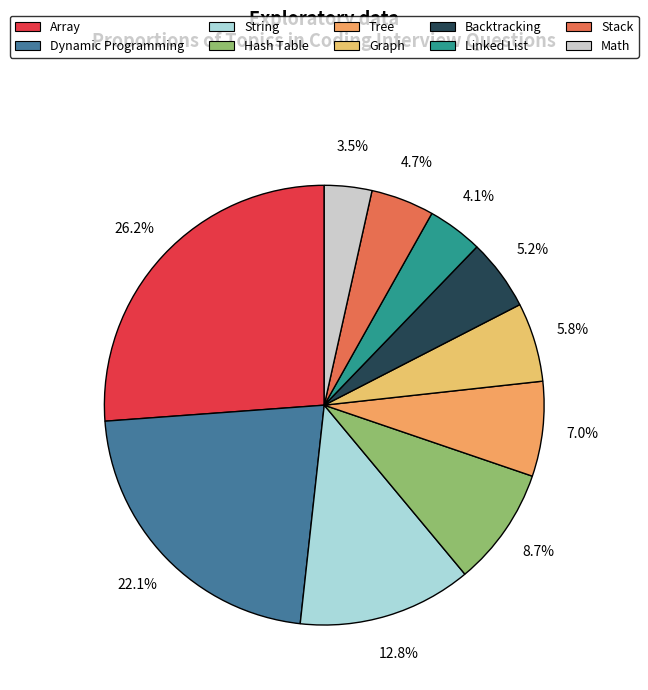

The Tree slice represents 7% of the pie. True or false?

True